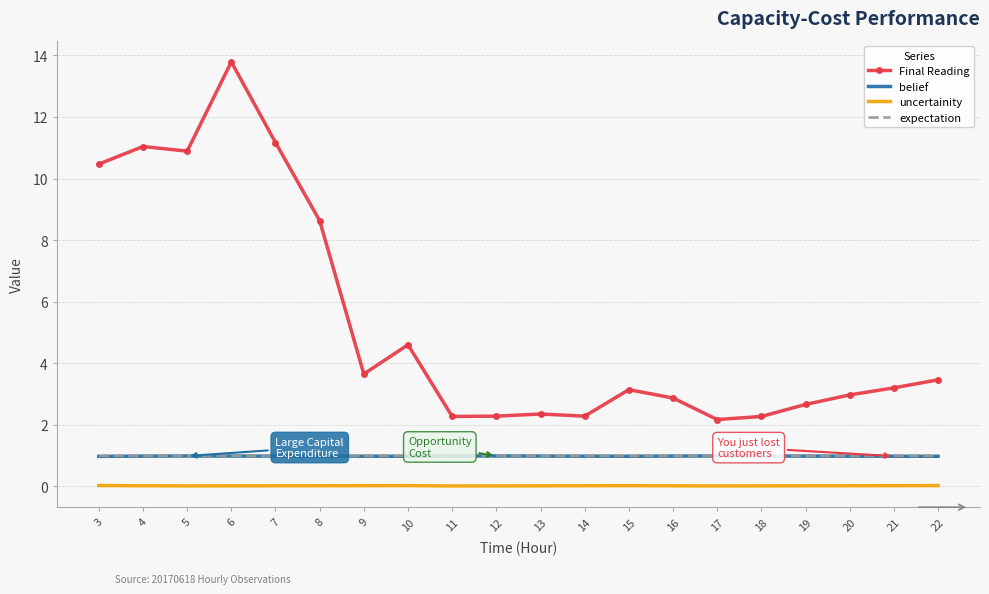

Which label corresponds to the smallest value in the chart?

11